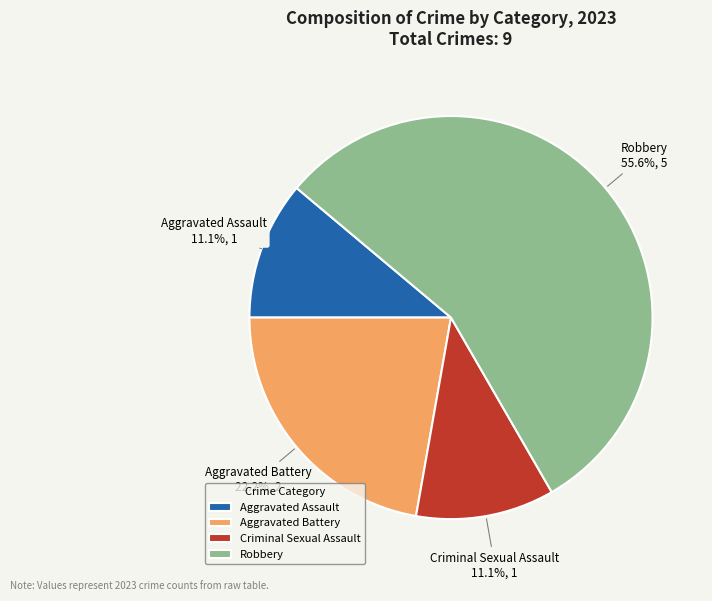

Combined, do Robbery and Criminal Sexual Assault account for over 50%?

Yes